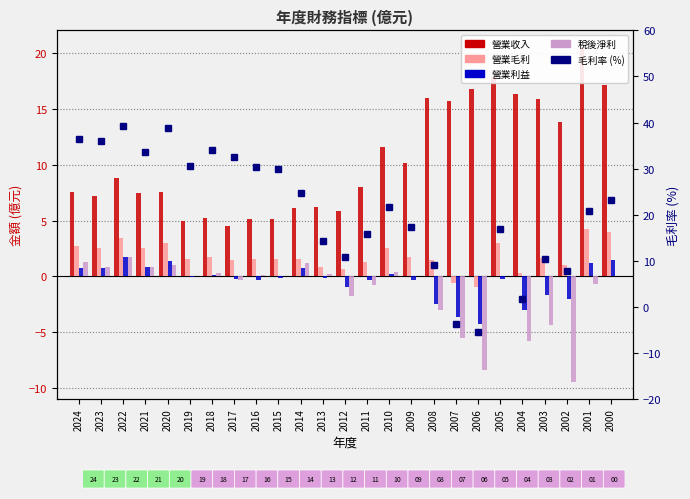

What is the difference between the maximum and second lowest values in the 營業毛利 series?

4.8